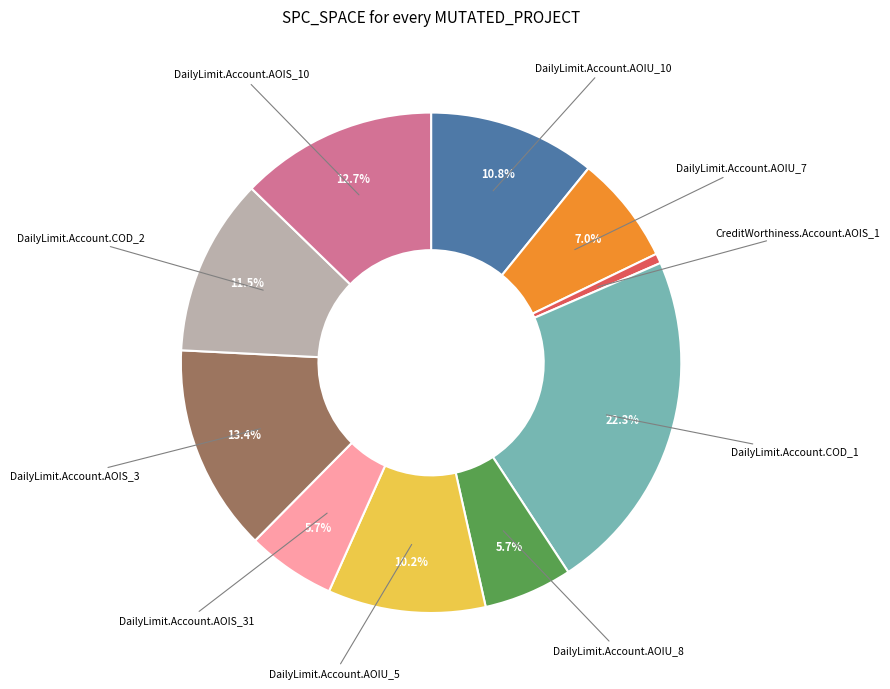

To the nearest percent, what is the average slice percentage?

10%